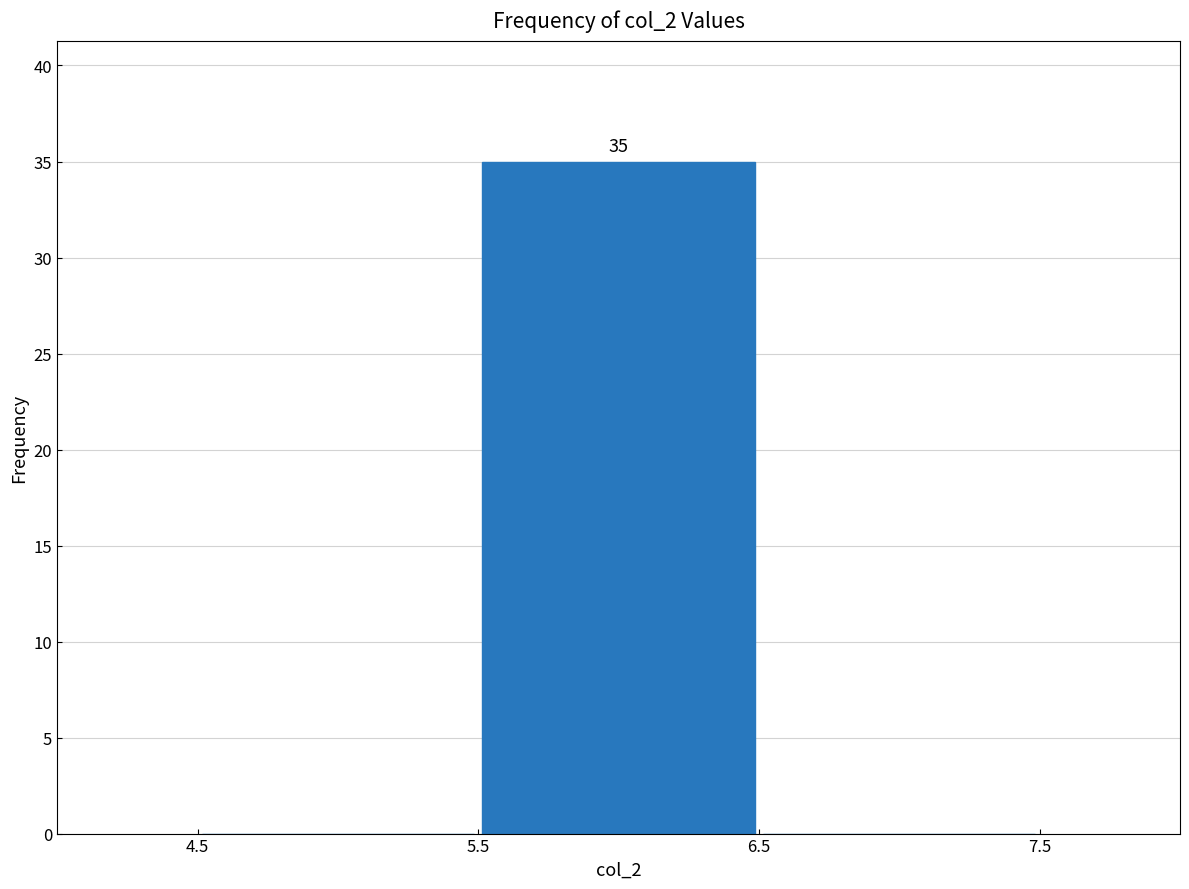

Which range on the x-axis has the tallest bar?

5.5 to 6.5